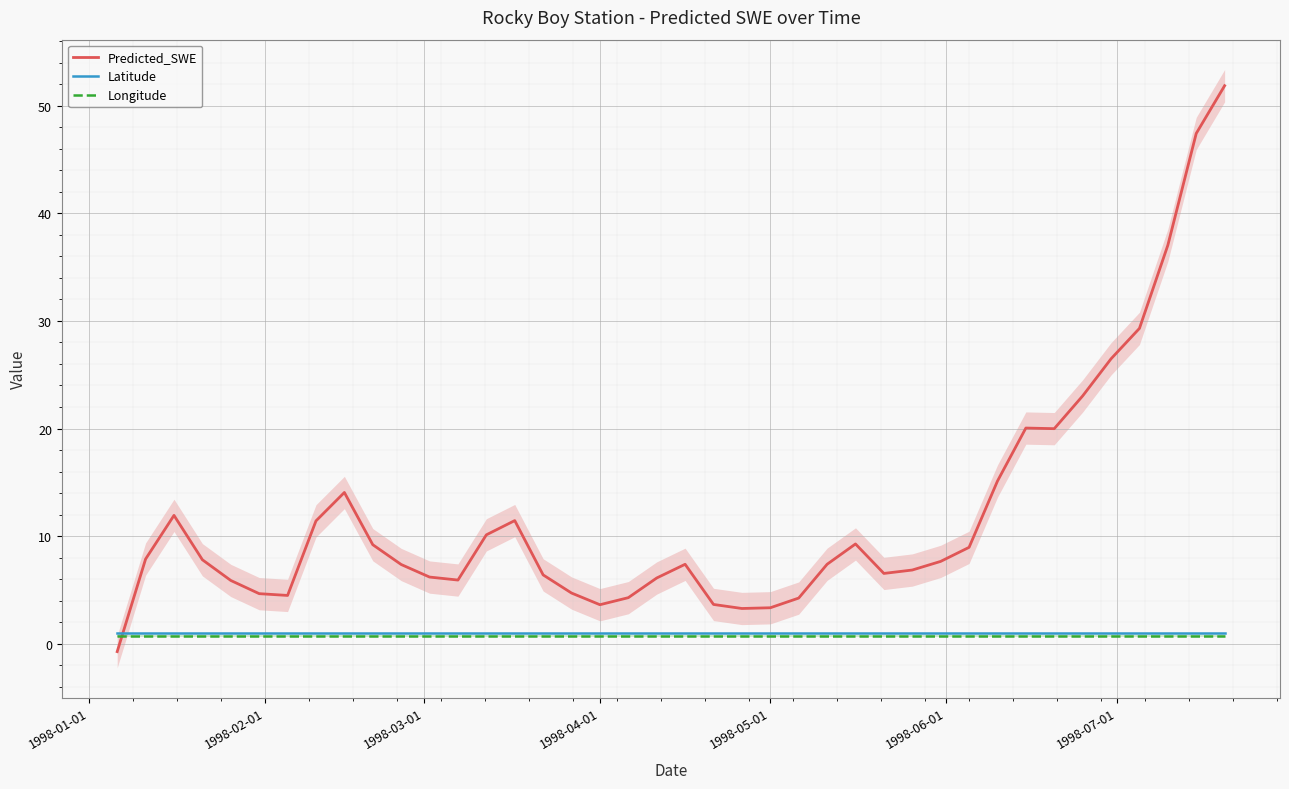

True or false: Latitude and Longitude intersect in this chart.

False